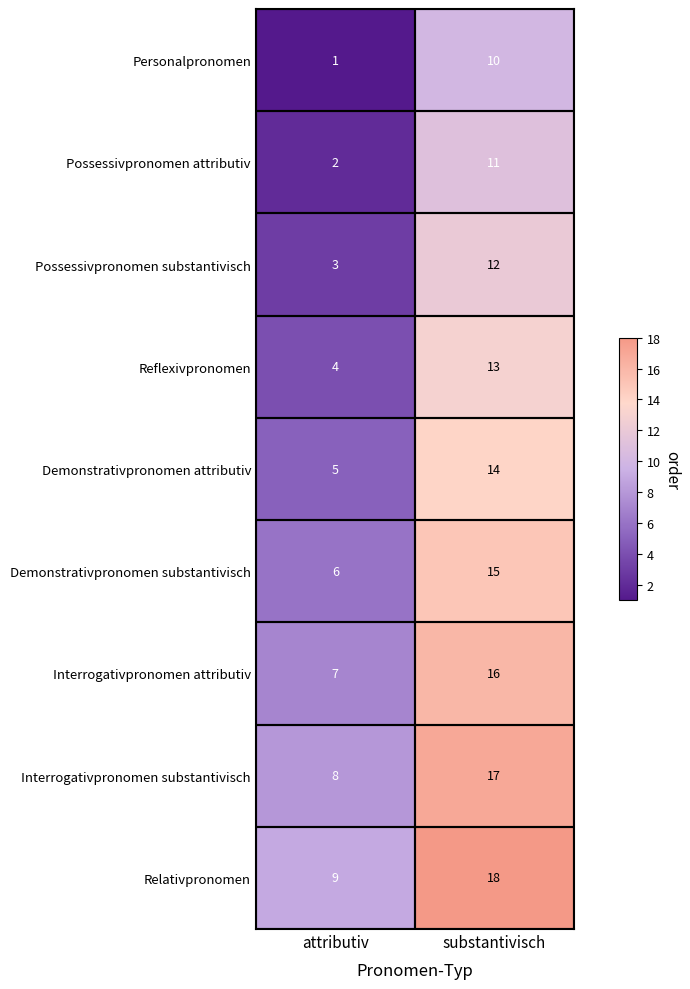

Rank the categories by Demonstrativpronomen substantivisch value from highest to lowest.

substantivisch, attributiv